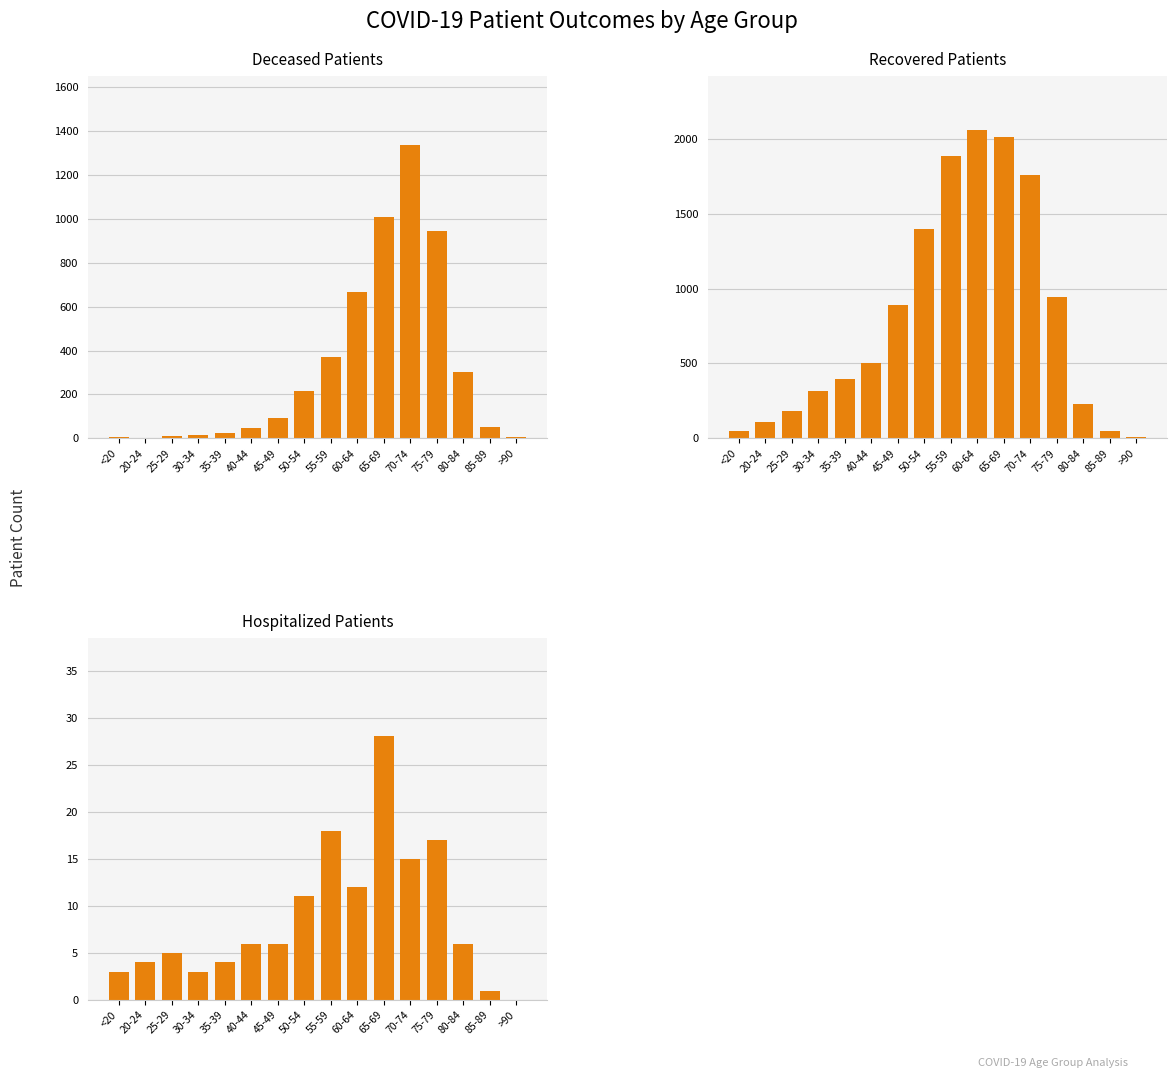

Are the bars grouped side by side (vs. stacked)?

Yes